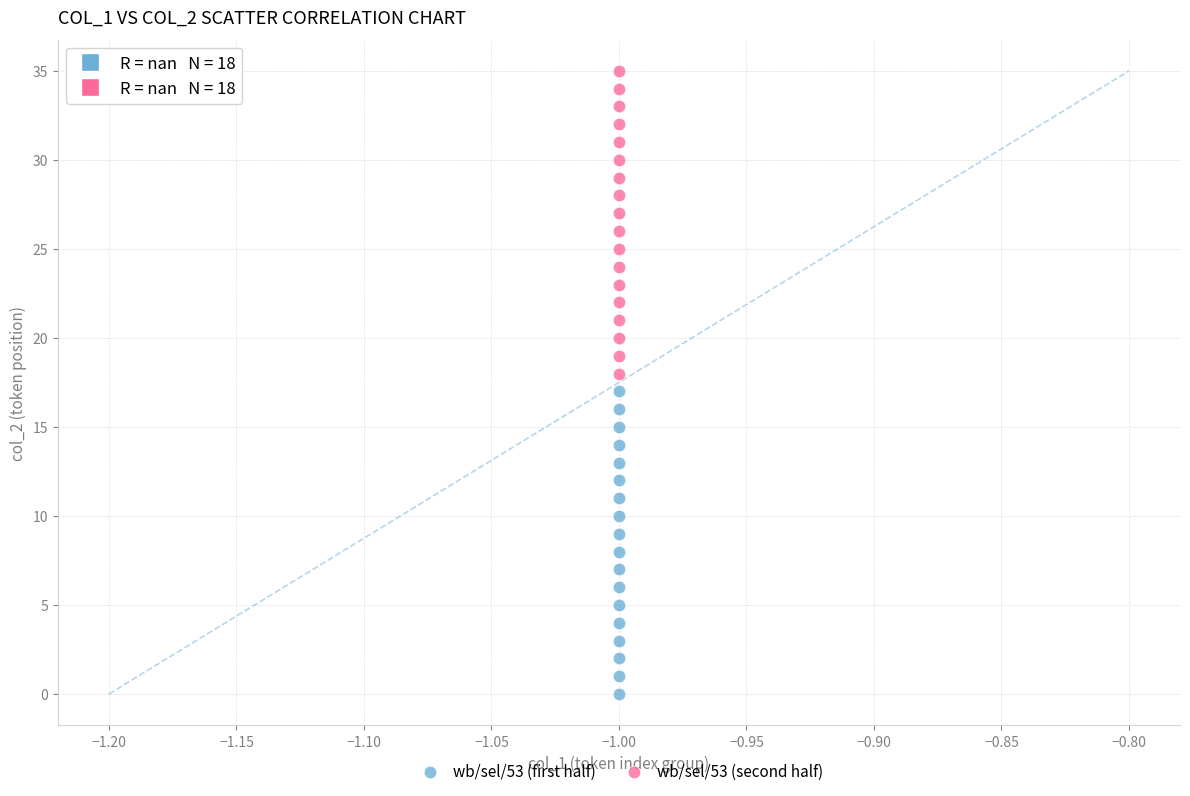

Which series contains the lowest Y value?

wb/sel/53 (first half)